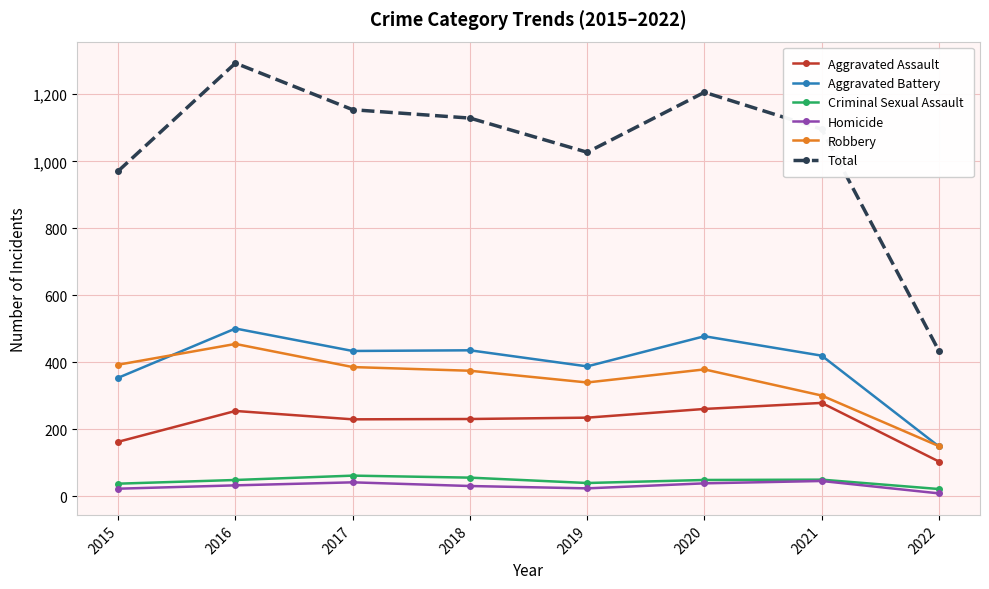

True or false: Total and Criminal Sexual Assault cross at least once.

False